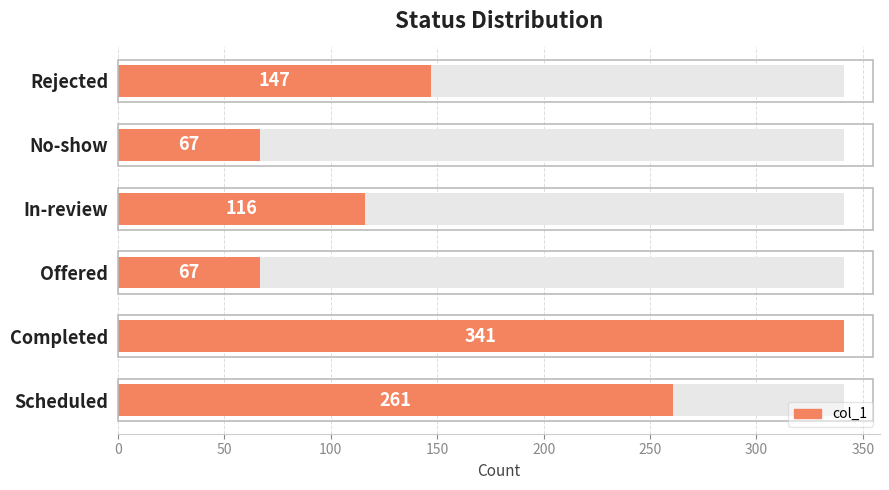

What is the smallest value displayed?

67